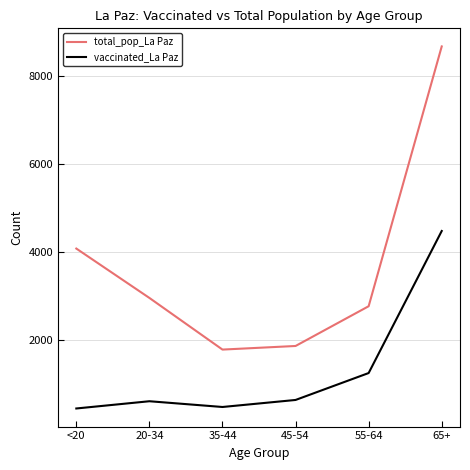

What is the difference between the total_pop_La Paz values at 45-54 and 55-64?

905